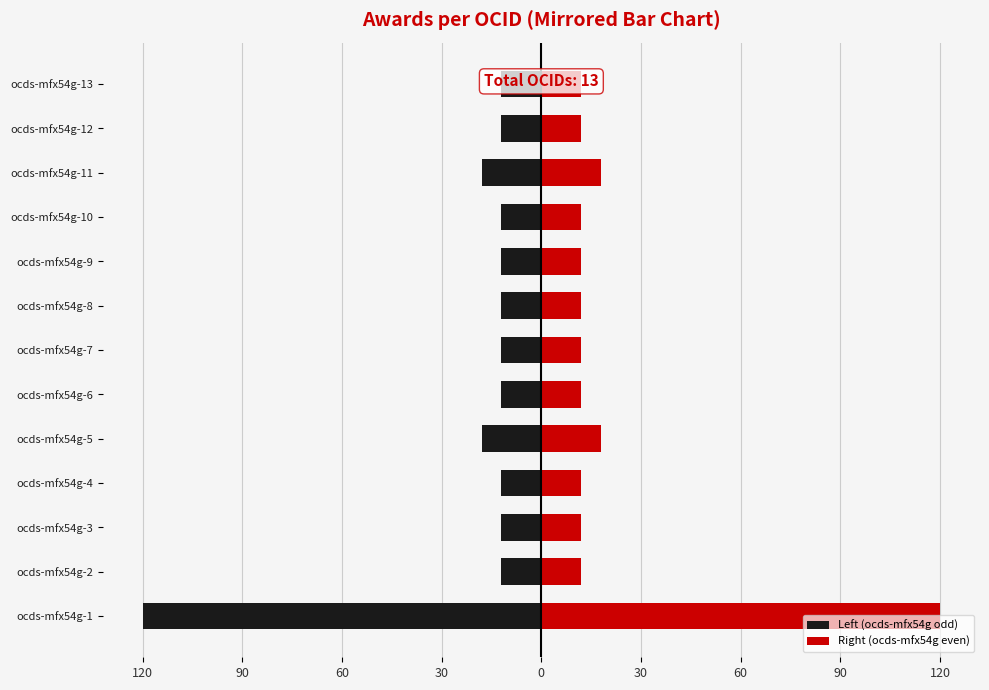

Between ocds-mfx54g-2 and ocds-mfx54g-7, which is larger?

ocds-mfx54g-2